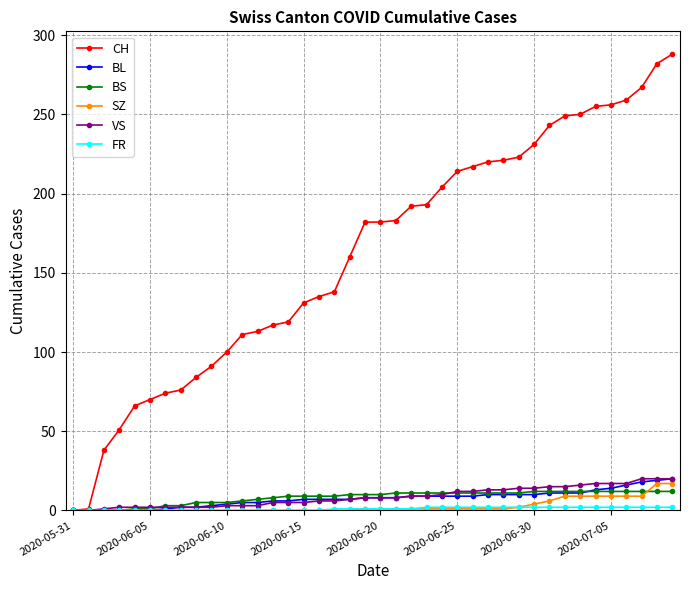

Count the number of categories in the chart.

40